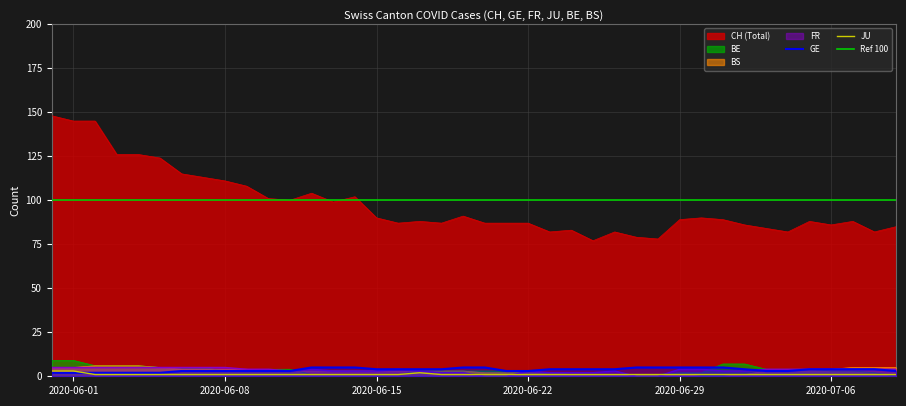

True or false: CH (Total) and JU cross at least once.

False